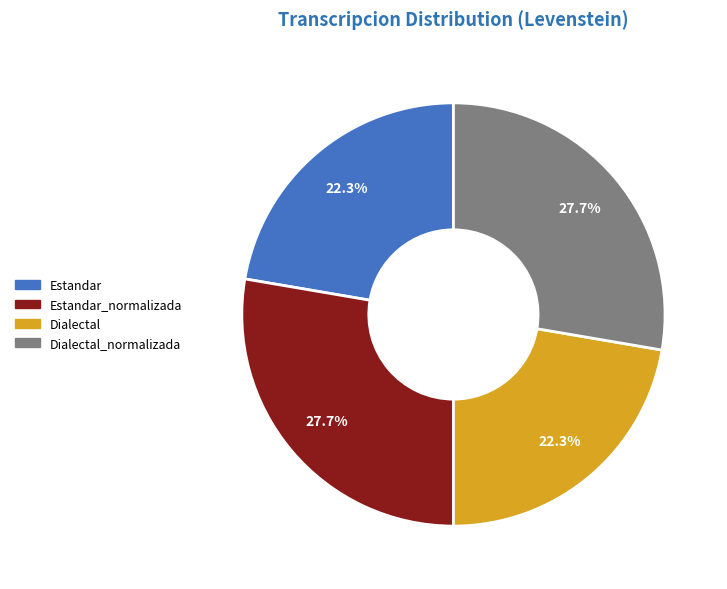

How many slices are in this pie chart?

4